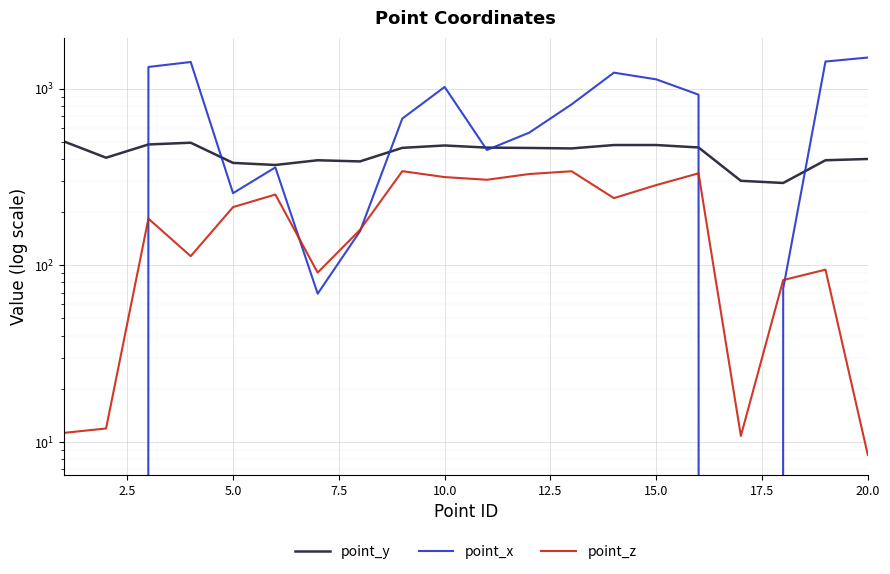

Is this an area chart (filled region under the line)?

No